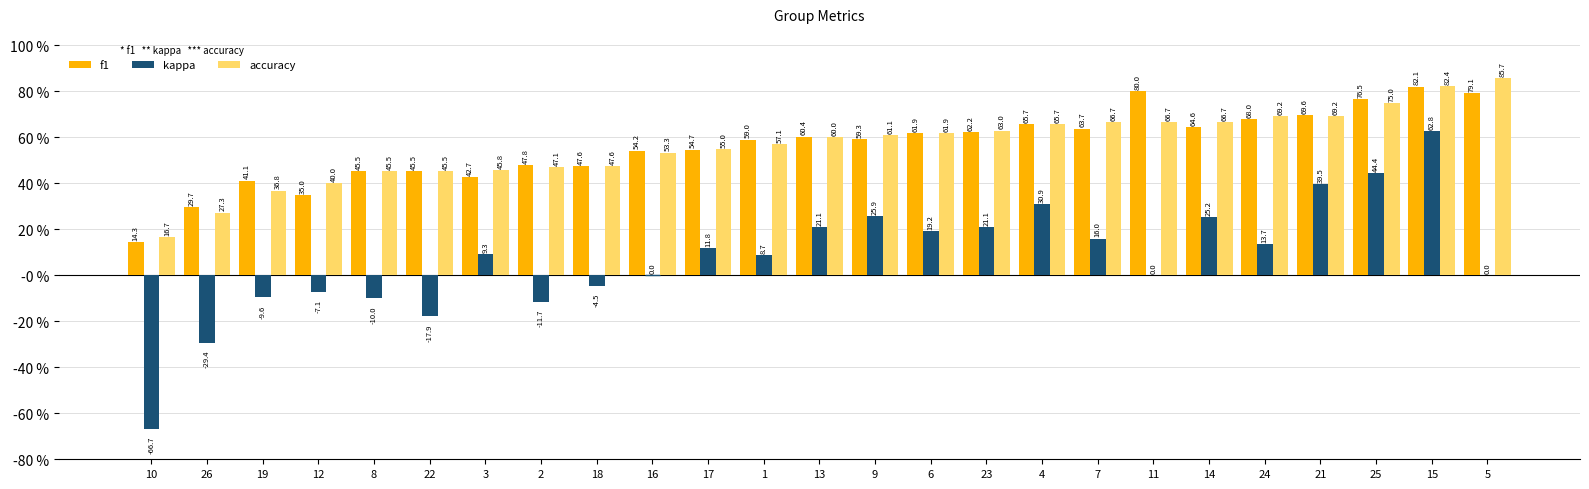

Are the bars horizontal?

No